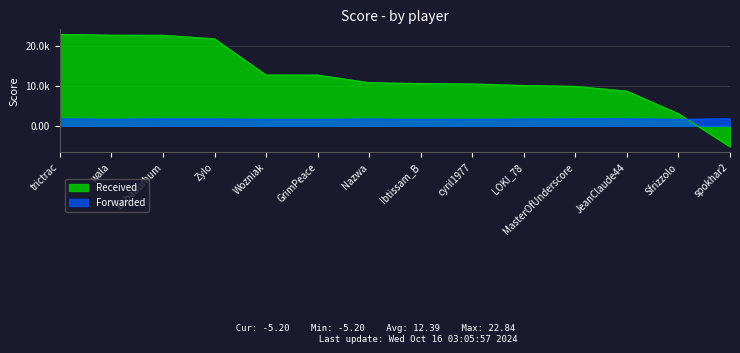

Is it true that Received equals 16.9 at LOKI_78?

False